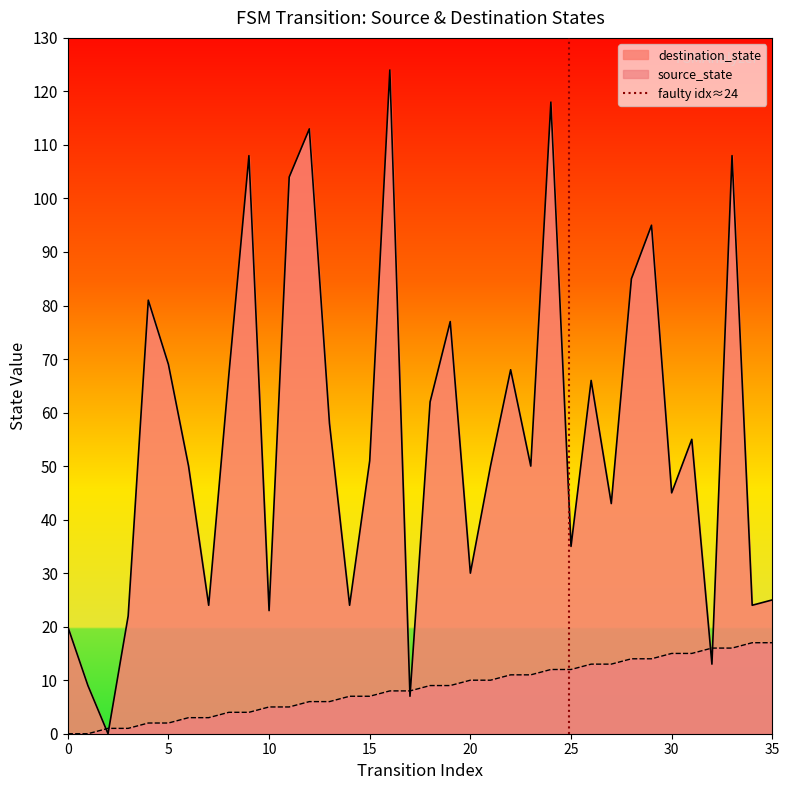

What is the maximum value for source_state?

17